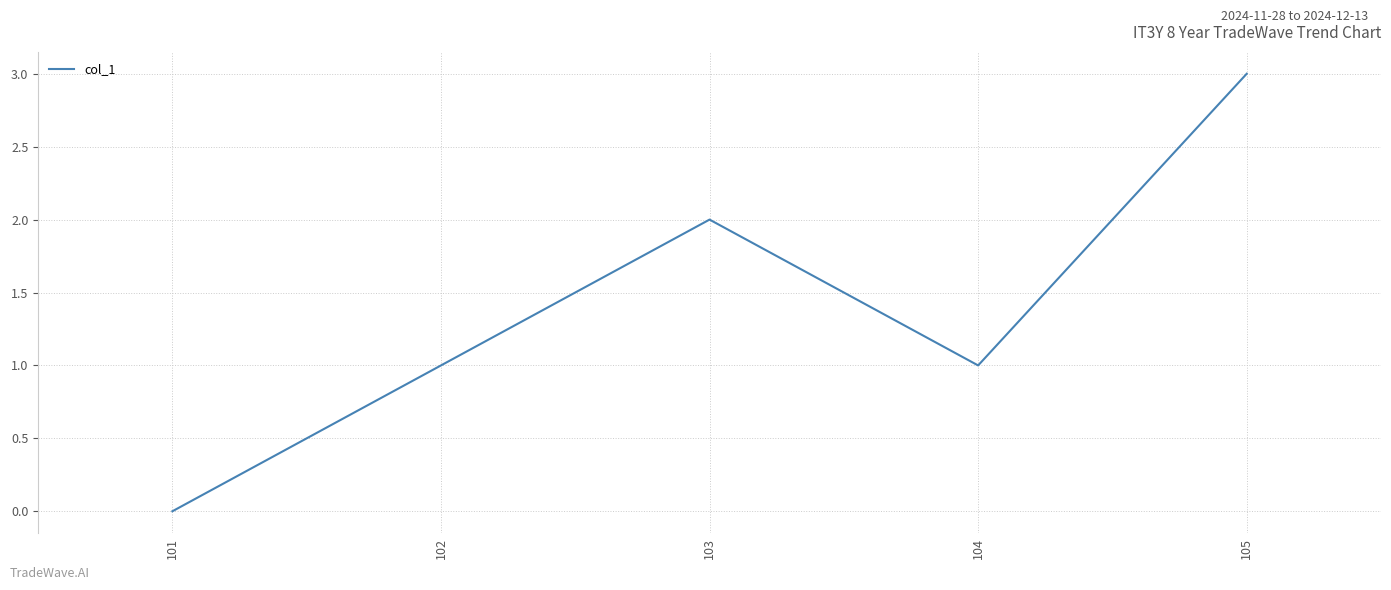

Which label corresponds to the largest value in the chart?

105